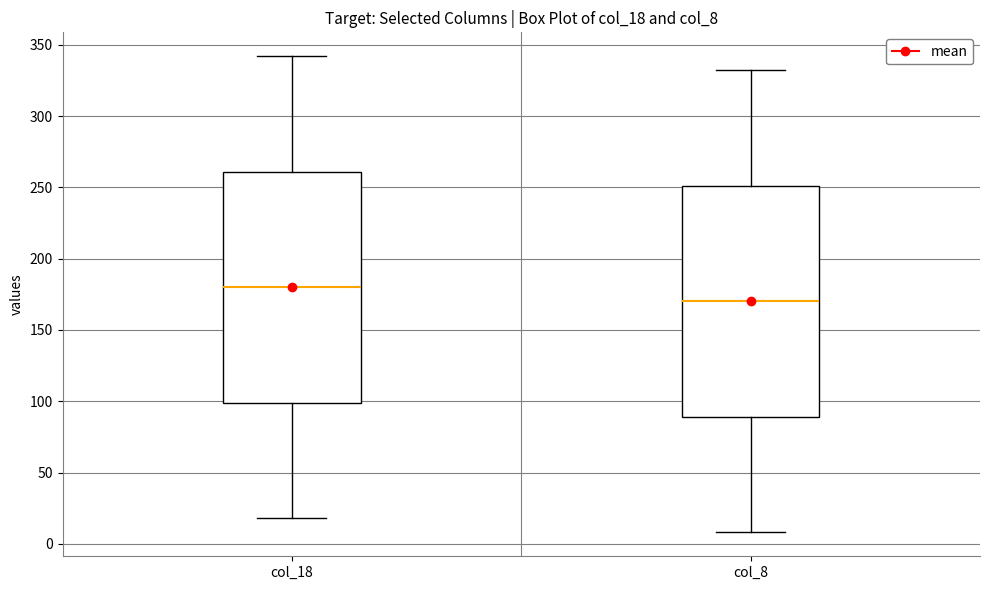

Which box's median line is the highest?

col_18